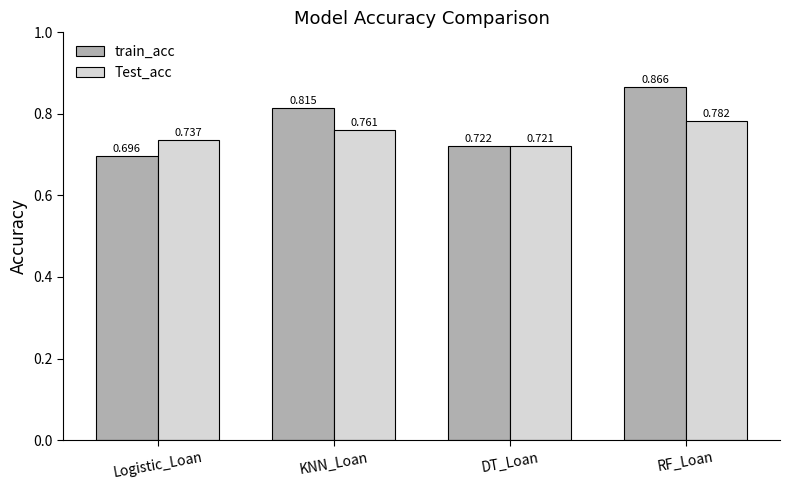

Is the value of Test_acc at RF_Loan greater than the value of train_acc at Logistic_Loan?

Yes